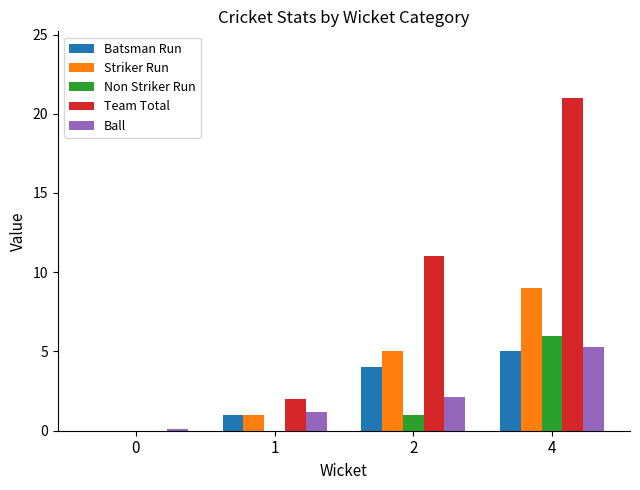

How many Striker Run values are between 1 and 9?

3